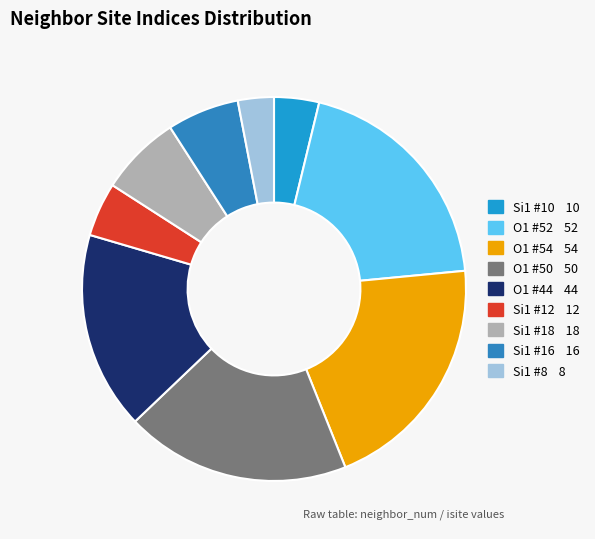

To the nearest percent, what is the average slice percentage?

11%